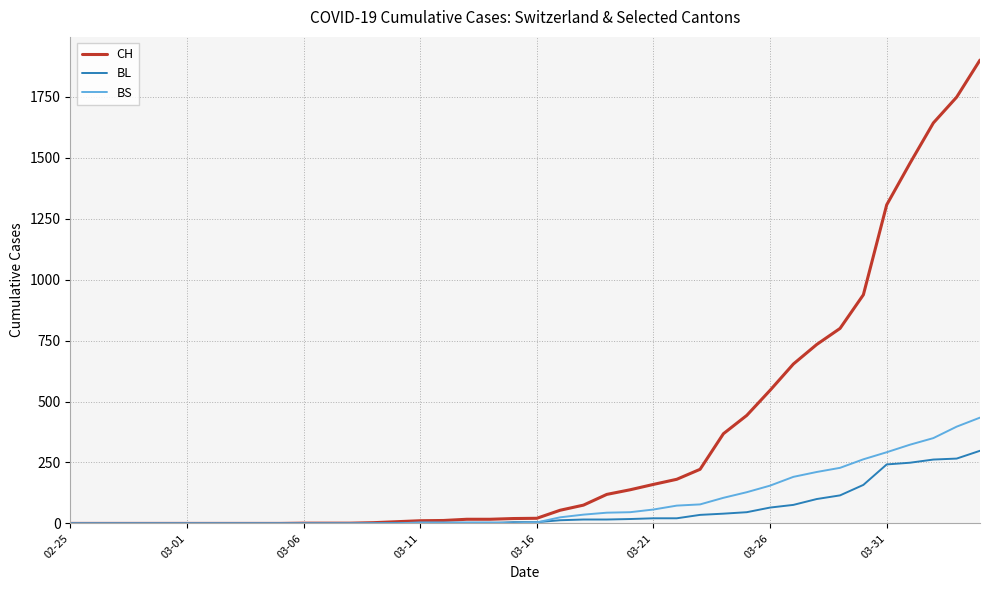

What is the highest value of the BL series?

298